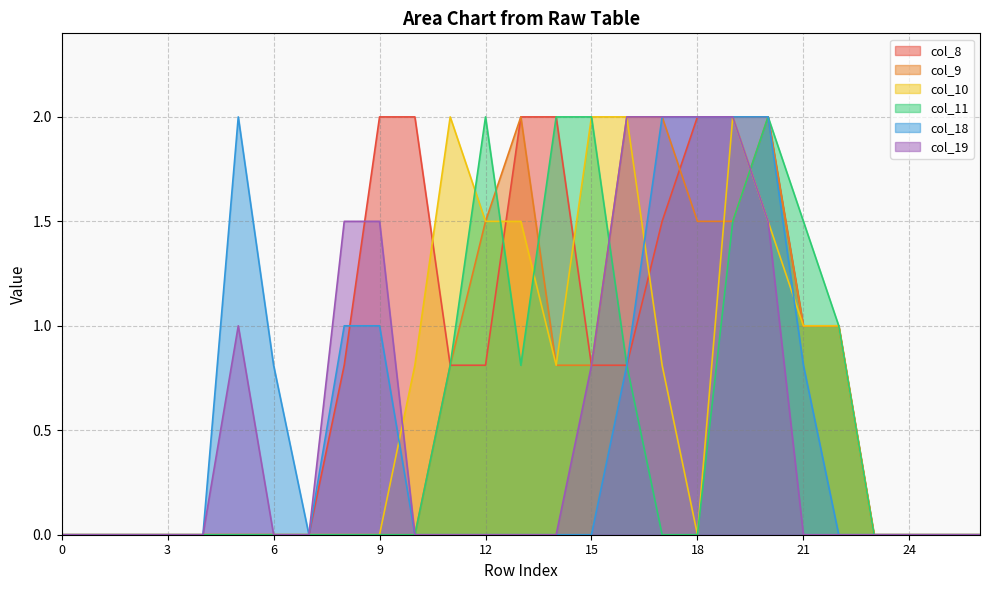

How many lines are shown in the chart?

6